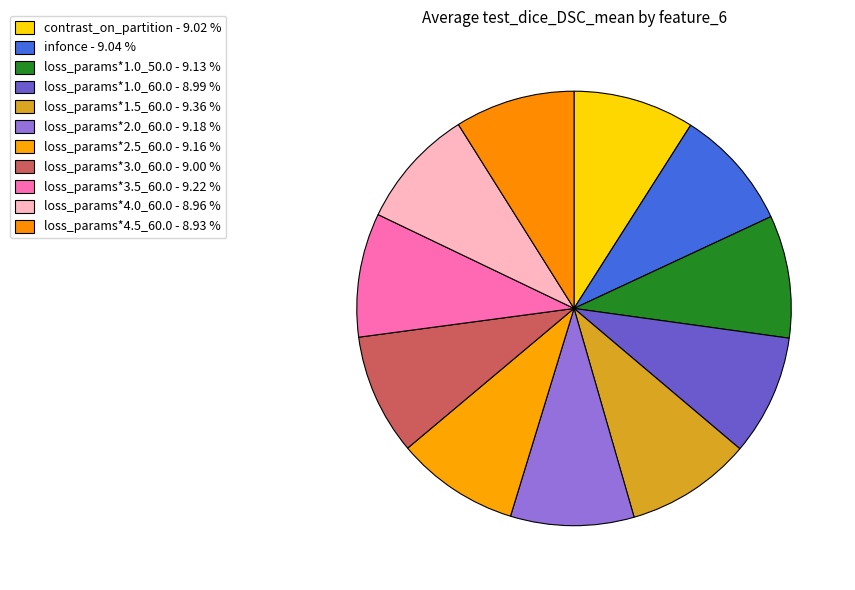

How much of the chart is everything except loss_params*1.0_60.0?

91.0%